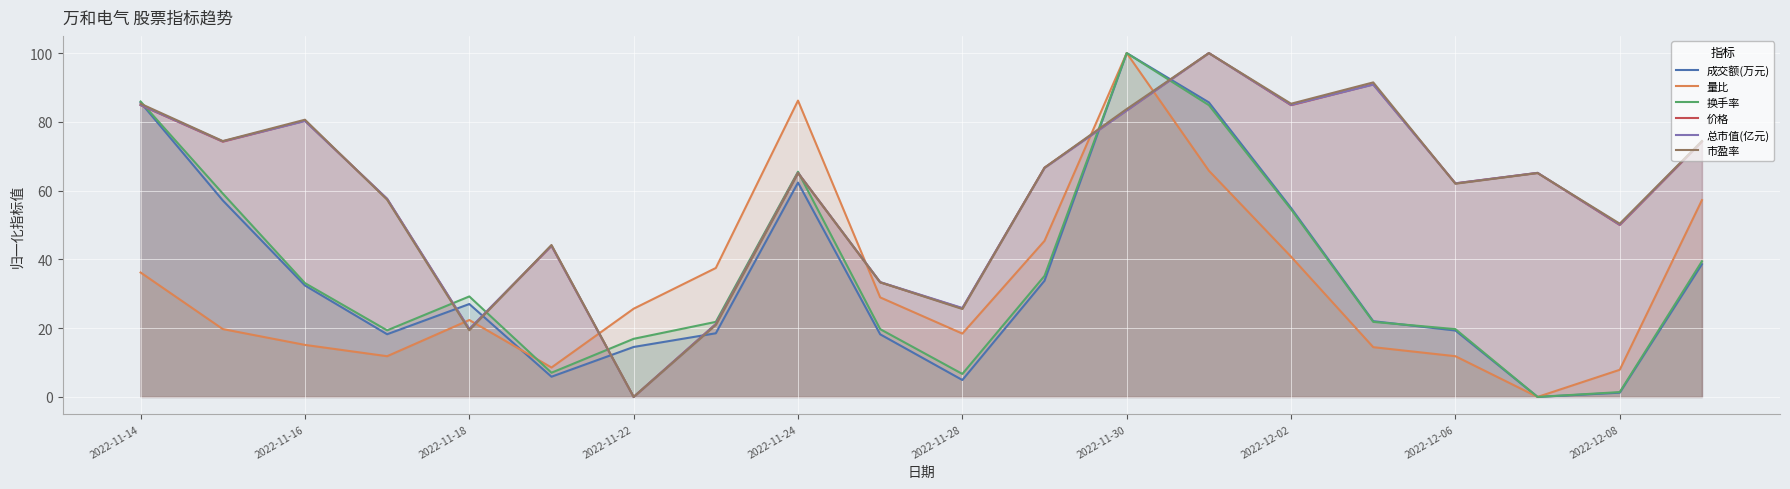

What is the maximum value for 成交额(万元)?

100.0